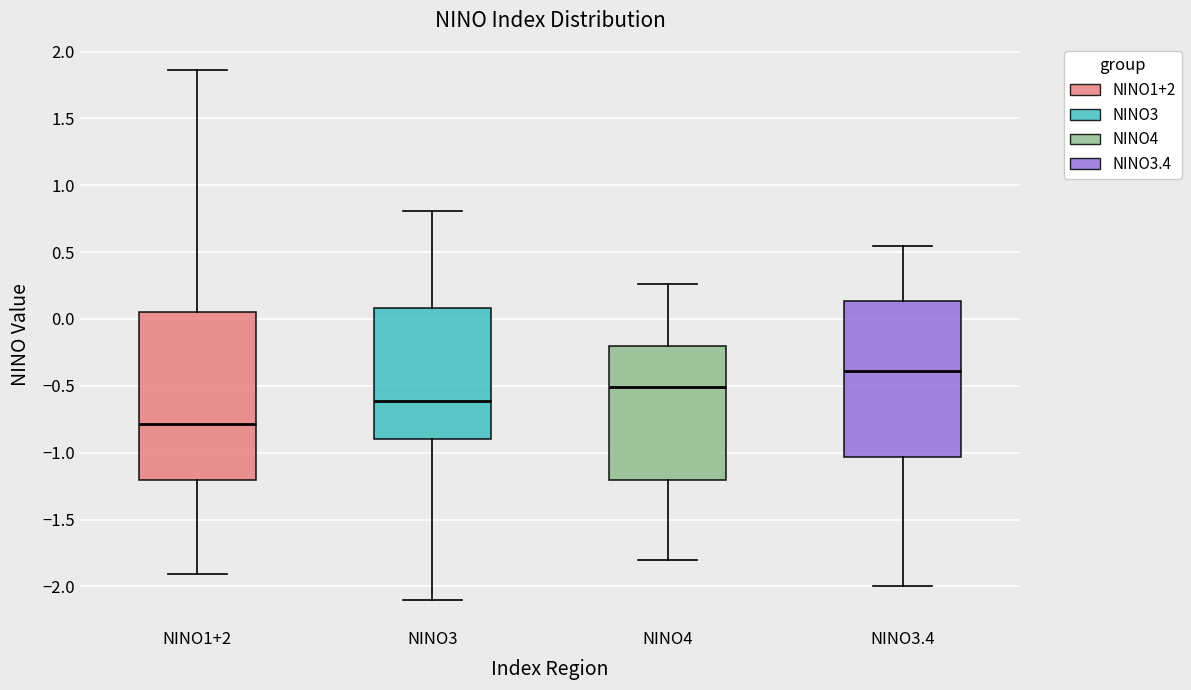

Which box has the lowest median line?

NINO1+2